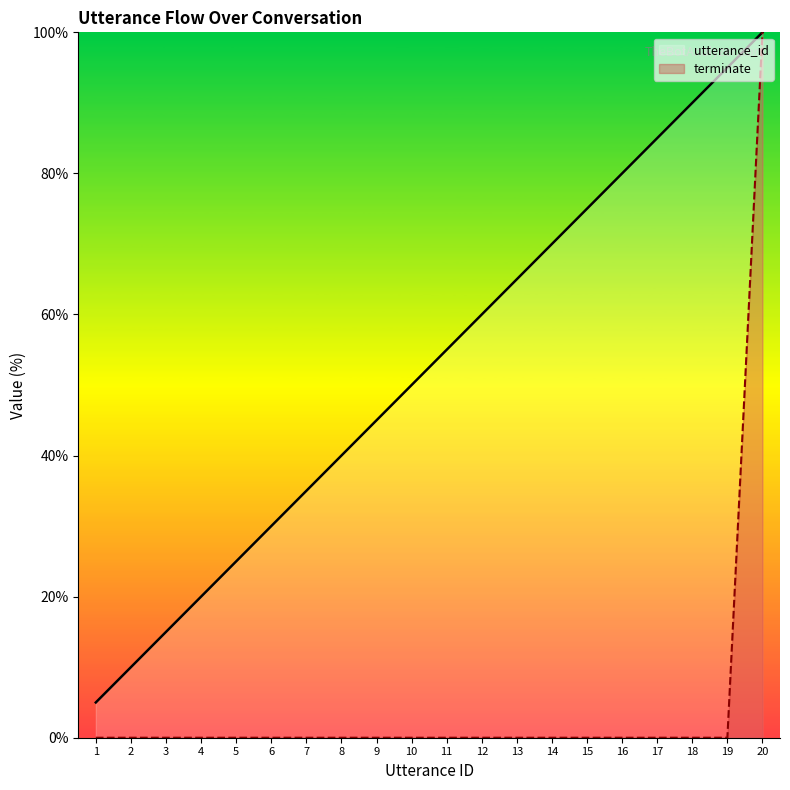

Which series changed the most between 4 and 13?

utterance_id